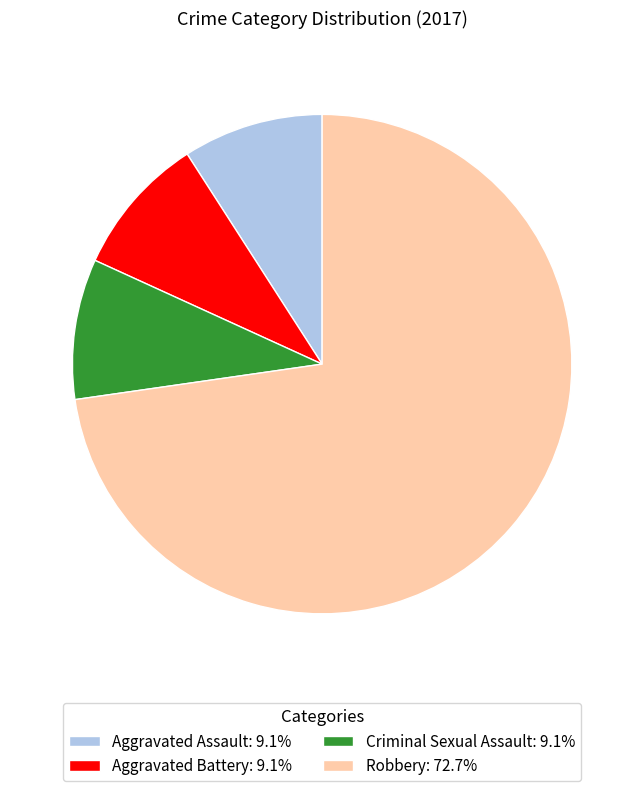

What is the ratio of the value at Aggravated Battery: 9.1% to the value at Aggravated Assault: 9.1%?

1.0